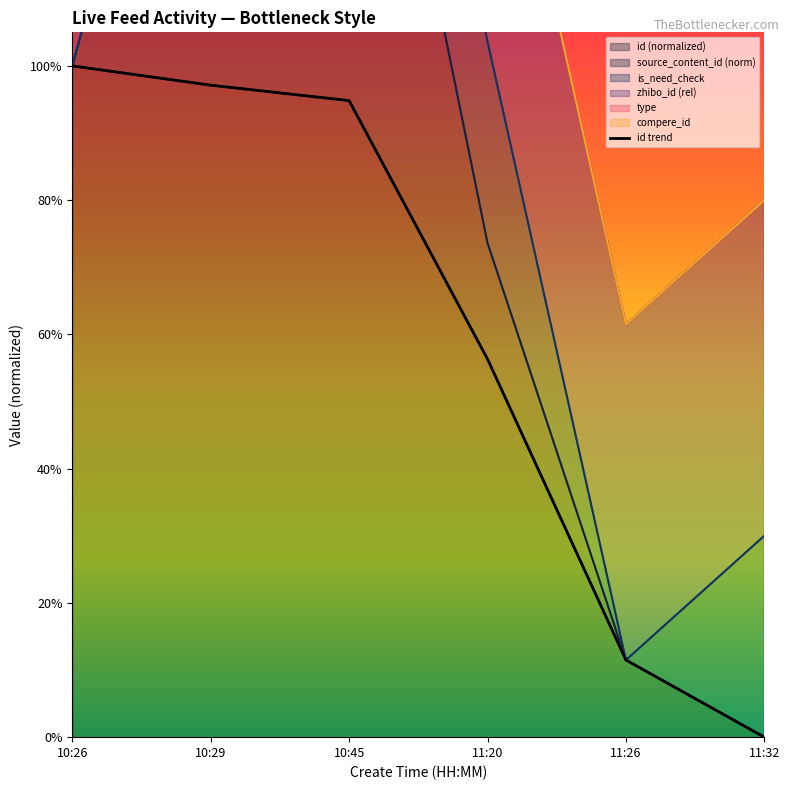

What is the label of the 2nd point from the right?

11:26